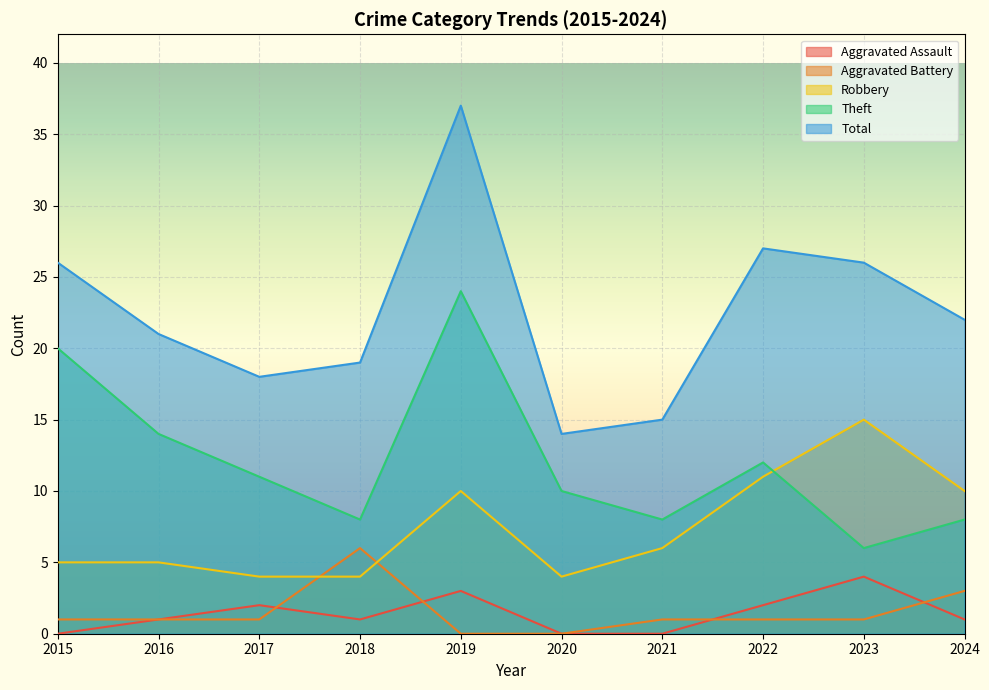

How many data points in Aggravated Battery are above 1?

2